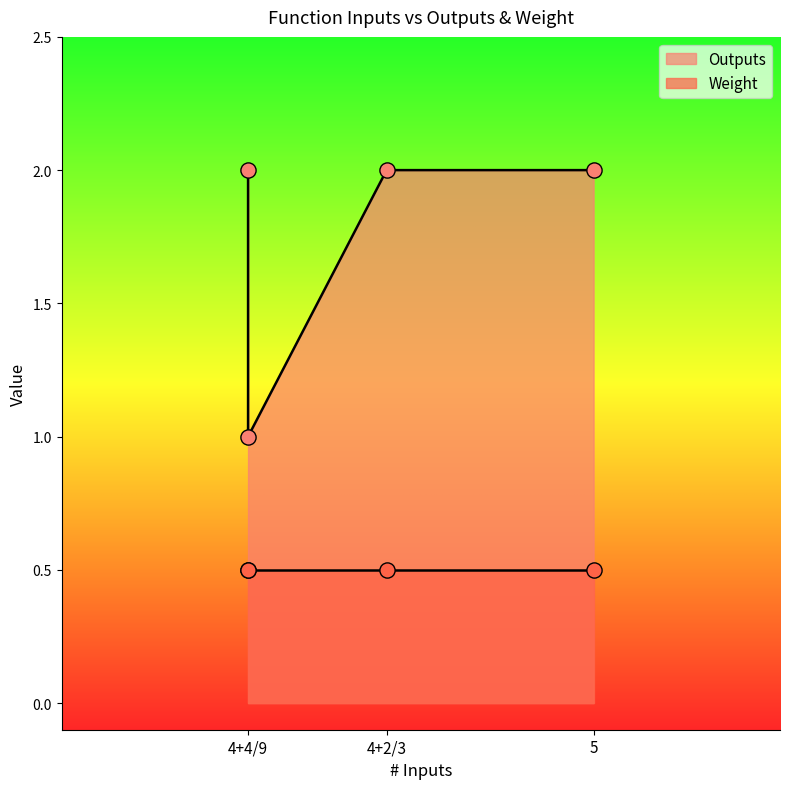

Which series reaches the maximum Y coordinate?

Outputs